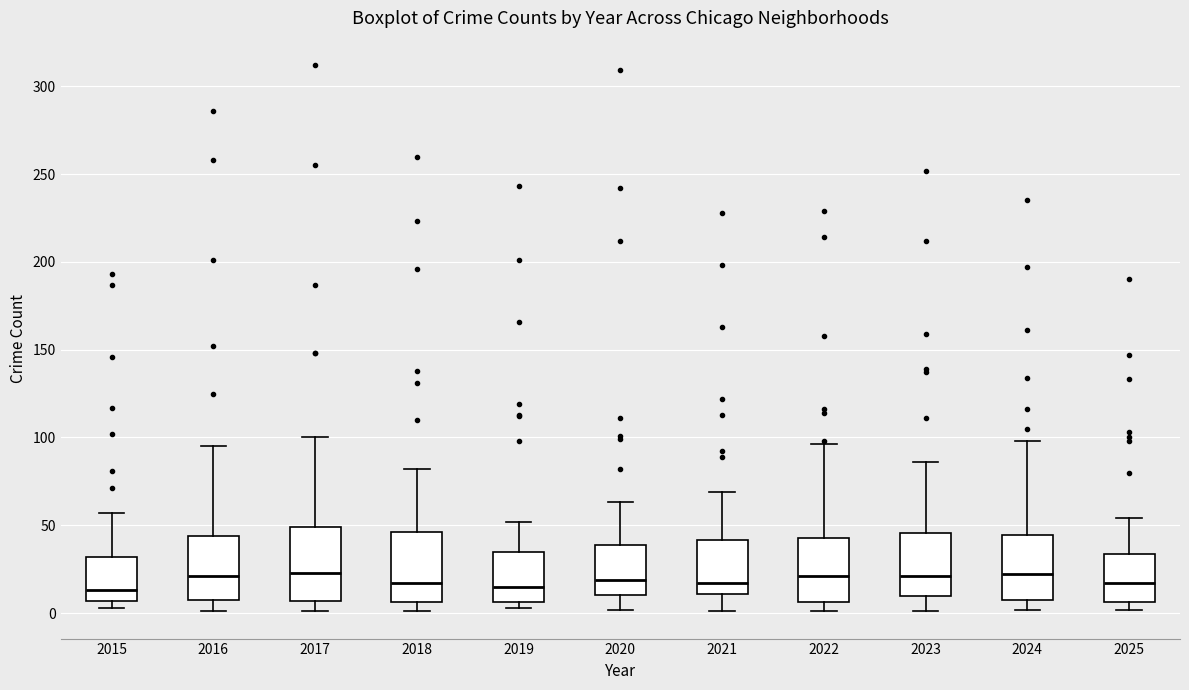

Reading left to right, transcribe this box plot: for each box, give where its median line is, the range the box spans, and where its two whiskers end, as read against the y-axis. The values are not printed on the chart, so give them approximately, as read against the axis.

2015: median 15, box 5 to 30, whiskers 5 (just below the box's lower edge) to 55
2016: median 20, box 10 to 45, whiskers 0 to 95
2017: median 25, box 5 to 50, whiskers 0 to 100
2018: median 15, box 5 to 45, whiskers 0 to 80
2019: median 15, box 5 to 35, whiskers 5 (just below the box's lower edge) to 50
2020: median 20, box 10 to 40, whiskers 0 to 65
2021: median 15, box 10 to 40, whiskers 0 to 70
2022: median 20, box 5 to 45, whiskers 0 to 95
2023: median 20, box 10 to 45, whiskers 0 to 85
2024: median 20, box 10 to 45, whiskers 0 to 100
2025: median 15, box 5 to 35, whiskers 0 to 55